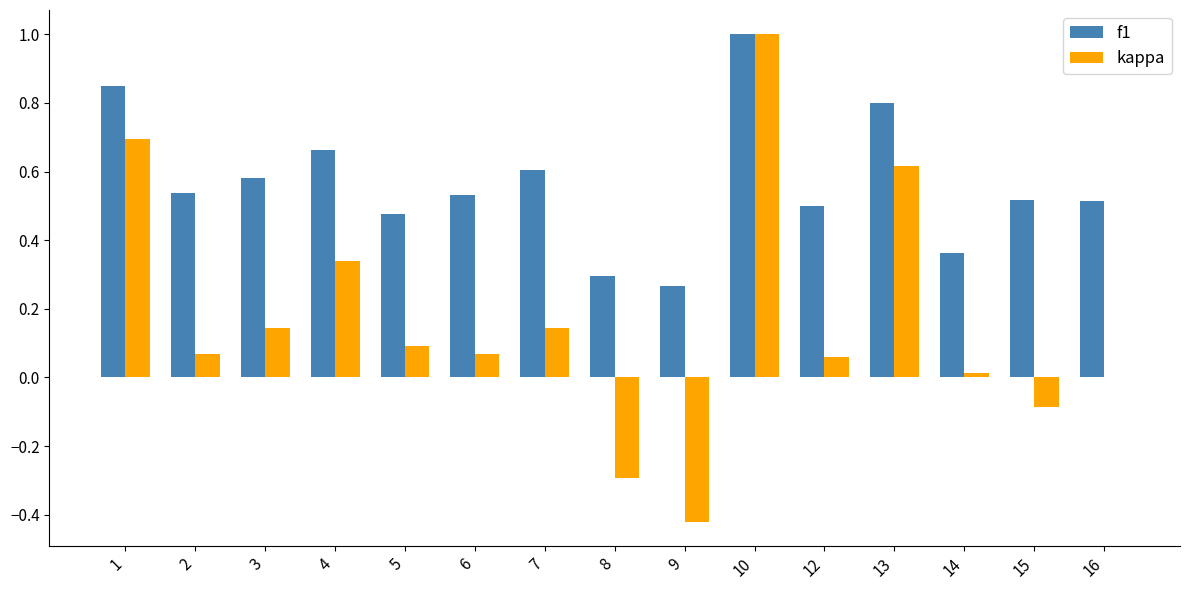

Which series has the widest spread of values?

kappa